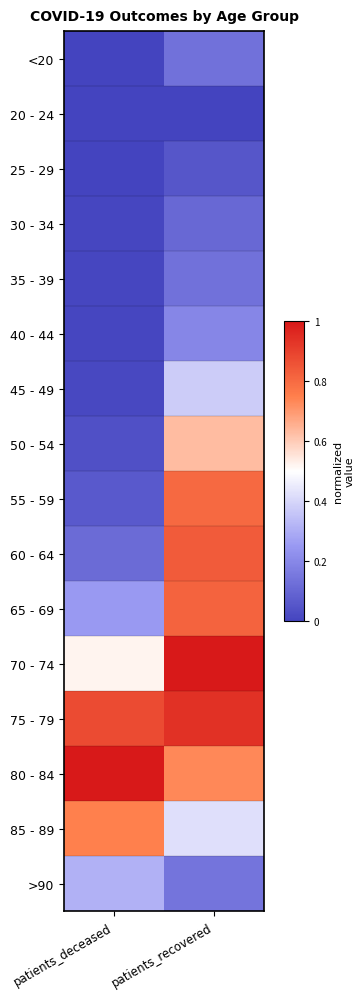

What is the difference between the highest and lowest values at patients_deceased?

1.0